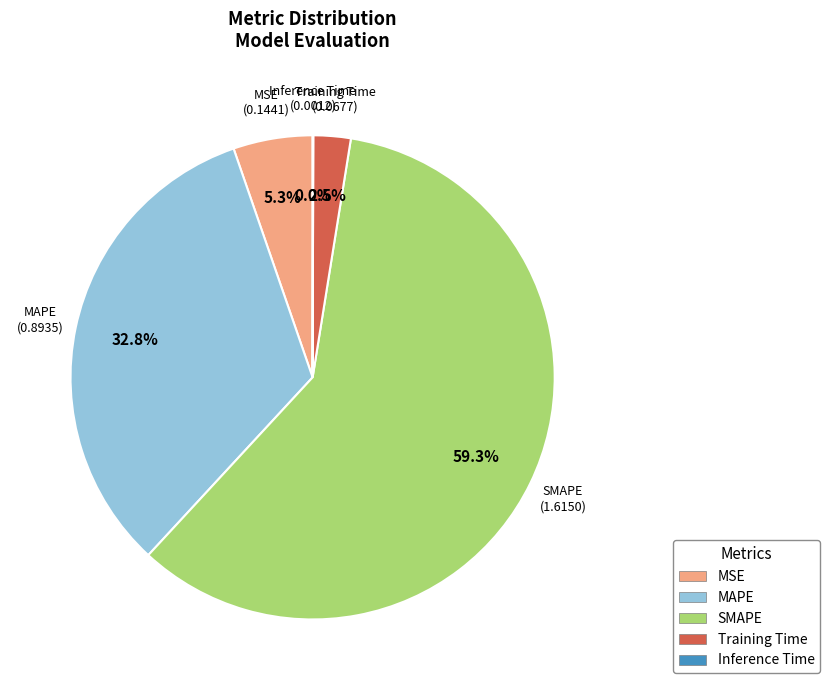

To the nearest percent, what is the average slice percentage?

20%